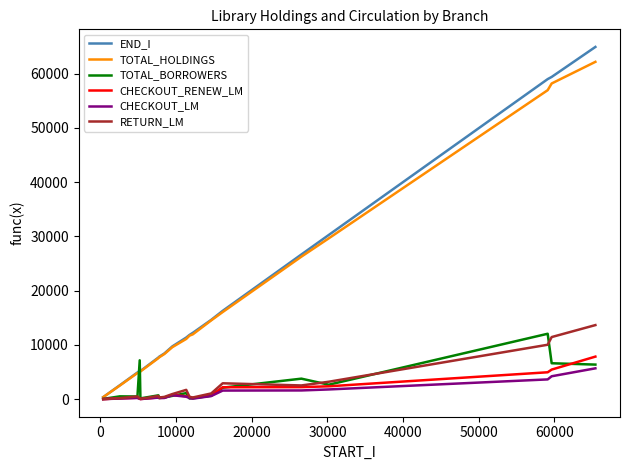

What is the maximum value for END_I?

64910